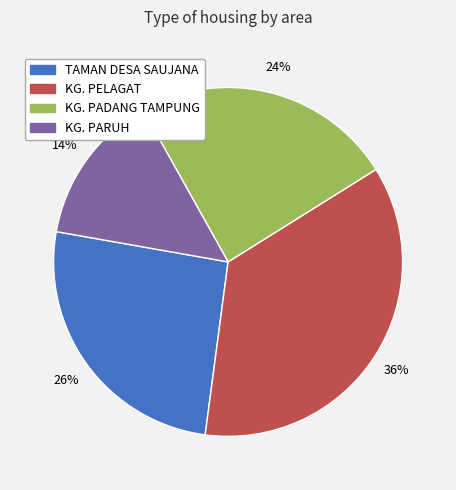

Rank the categories by value from highest to lowest.

KG. PELAGAT, TAMAN DESA SAUJANA, KG. PADANG TAMPUNG, KG. PARUH